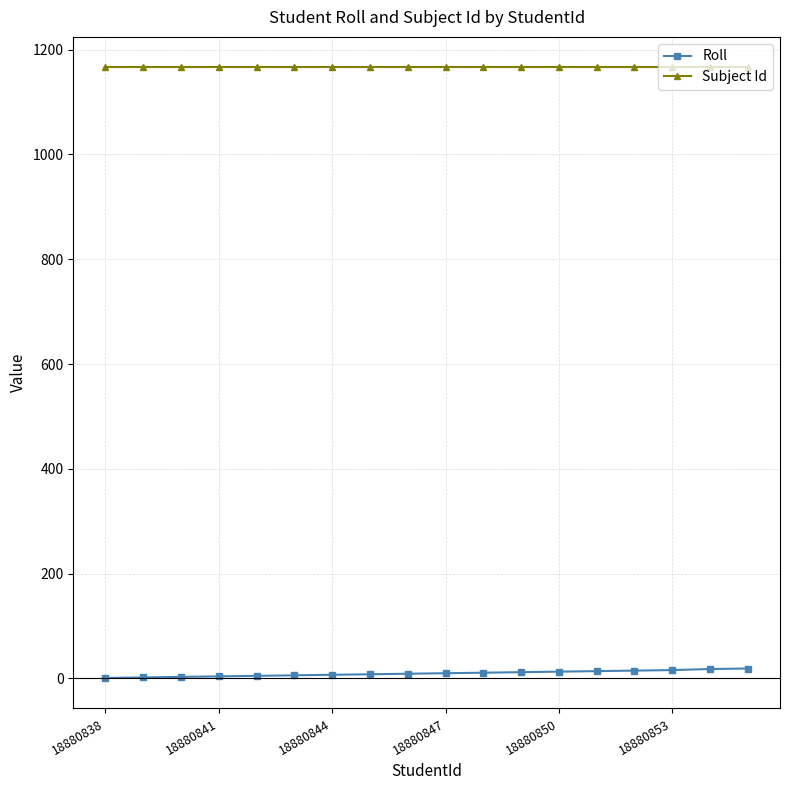

Rank the series by their maximum value, from lowest to highest.

Roll, Subject Id